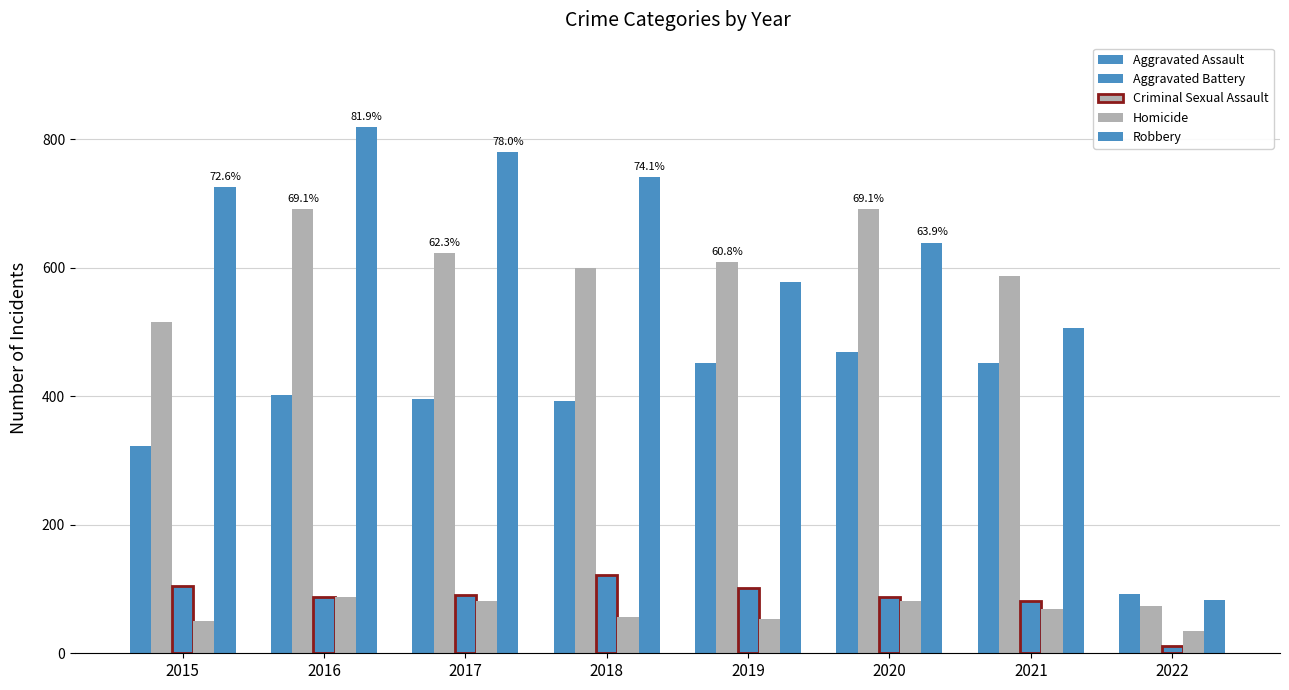

Reading left to right, what are all the values shown in this chart?

Aggravated Assault: 323	402	396	392	452	468	452	93
Aggravated Battery: 515	691	623	600	608	691	587	74
Criminal Sexual Assault: 105	87	90	122	102	88	82	12
Homicide: 50	87	82	56	53	81	69	35
Robbery: 726	819	780	741	577	639	506	83